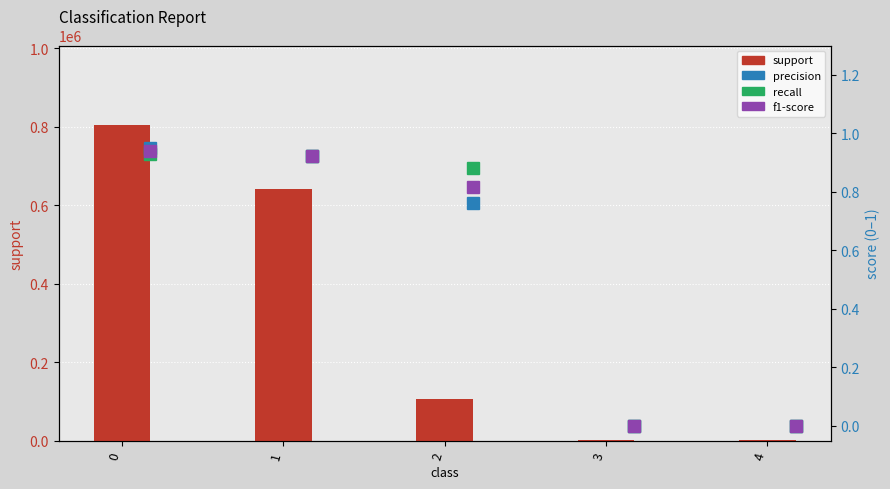

Reading left to right, extract all data points from this chart.

support: 805787.0	640281.0	105352.0	306.0	1314.0
precision: 1.0	0.9	0.8	0.0	0.0
recall: 0.9	0.9	0.9	0.0	0.0
f1-score: 0.9	0.9	0.8	0.0	0.0